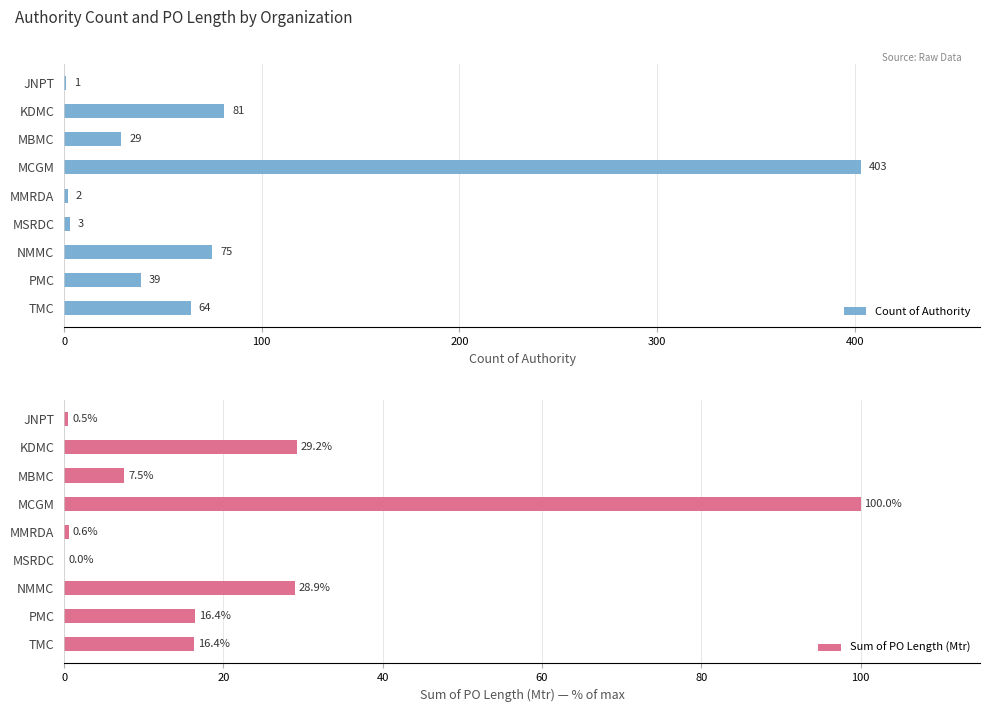

Reading right to left, transcribe all the data shown in this chart.

Count of Authority: 64.0	39.0	75.0	3.0	2.0	403.0	29.0	81.0	1.0
Sum of PO Length (Mtr): 16.4	16.4	28.9	0.0	0.6	100.0	7.5	29.2	0.5